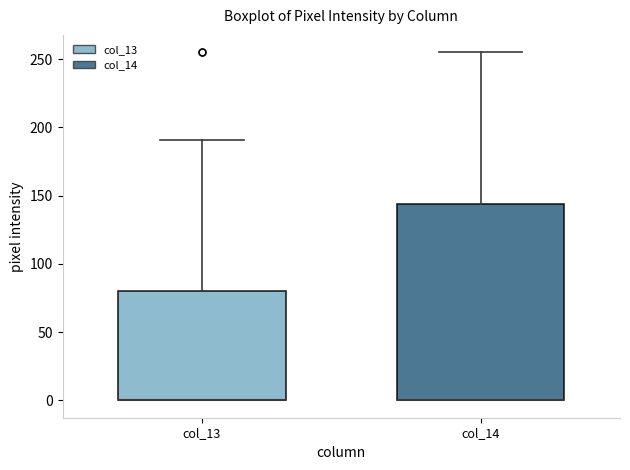

Comparing the boxes themselves (not the whiskers), which one is the tallest?

col_14